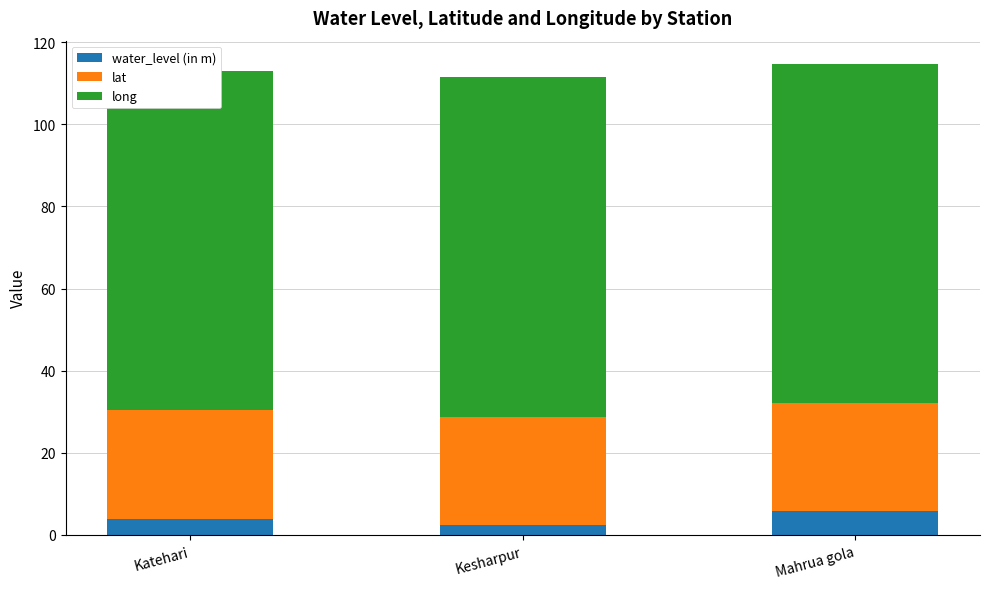

True or false: water_level (in m) has a value of 5.8 at Mahrua gola.

True